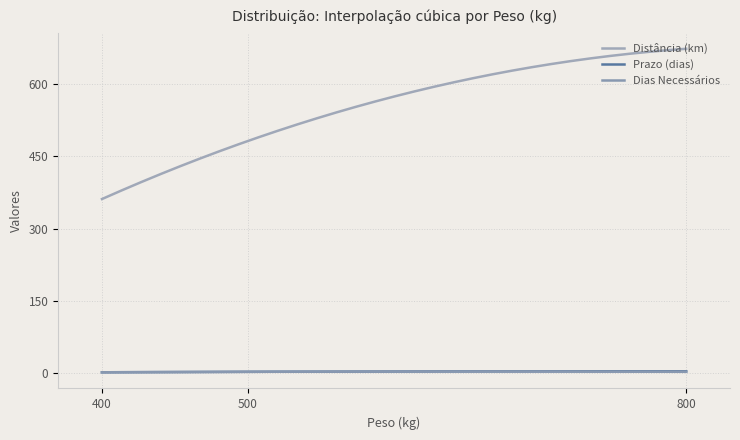

Is this an area chart (filled region under the line)?

No